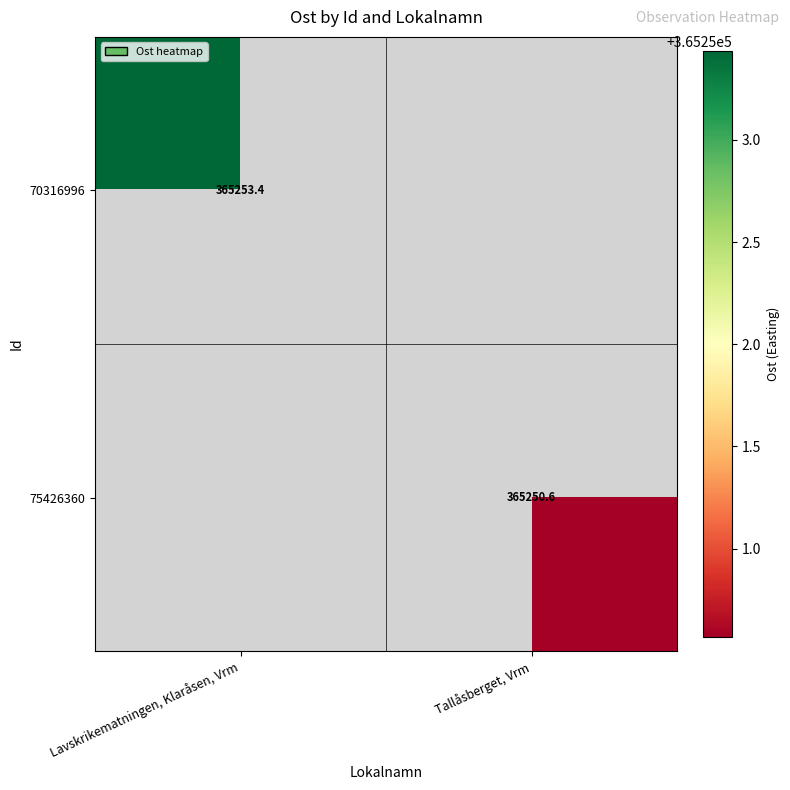

Which series has the largest range (max minus min)?

70316996